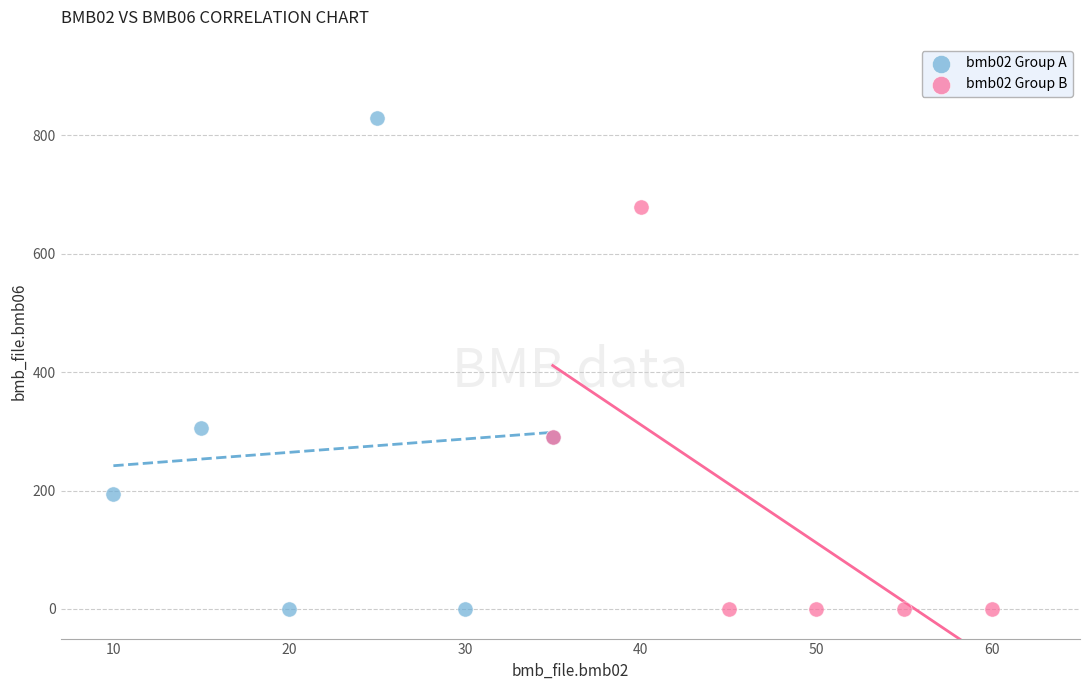

Which series reaches the maximum Y coordinate?

bmb02 Group A